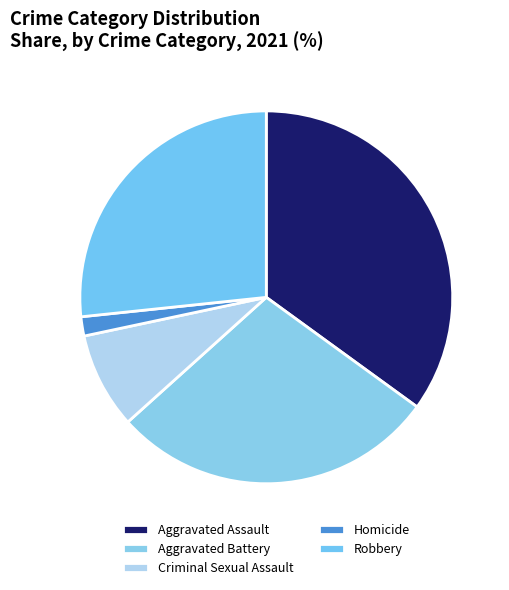

What is the largest slice in the pie chart?

Aggravated Assault